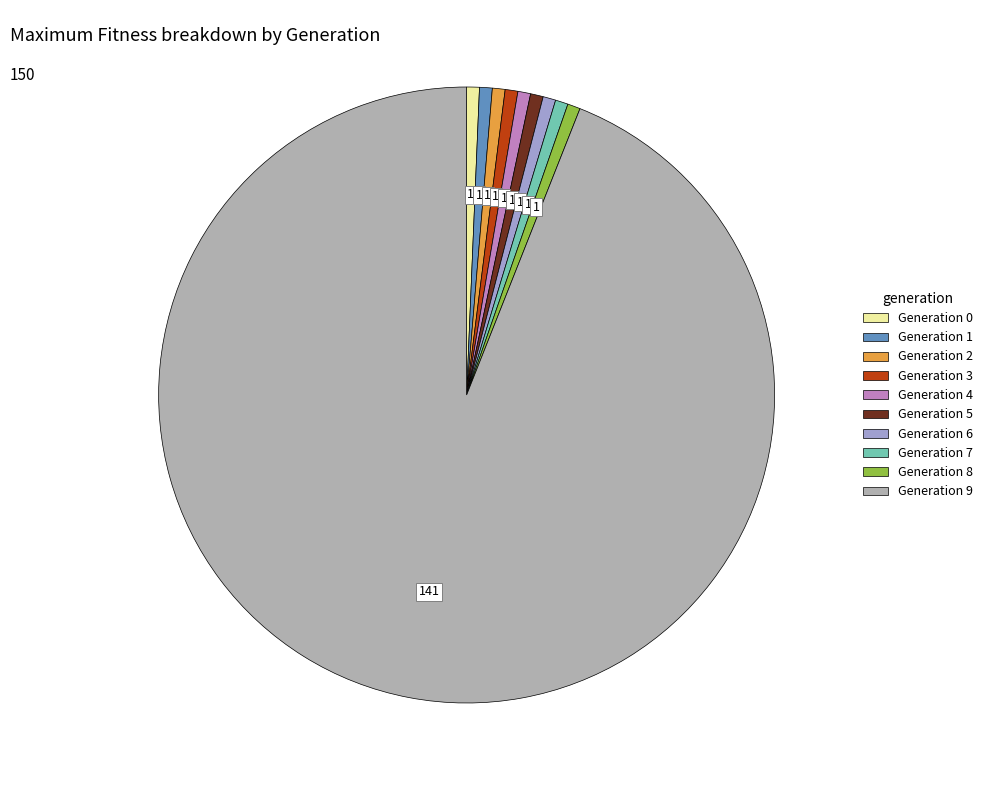

How many slices are in this pie chart?

10